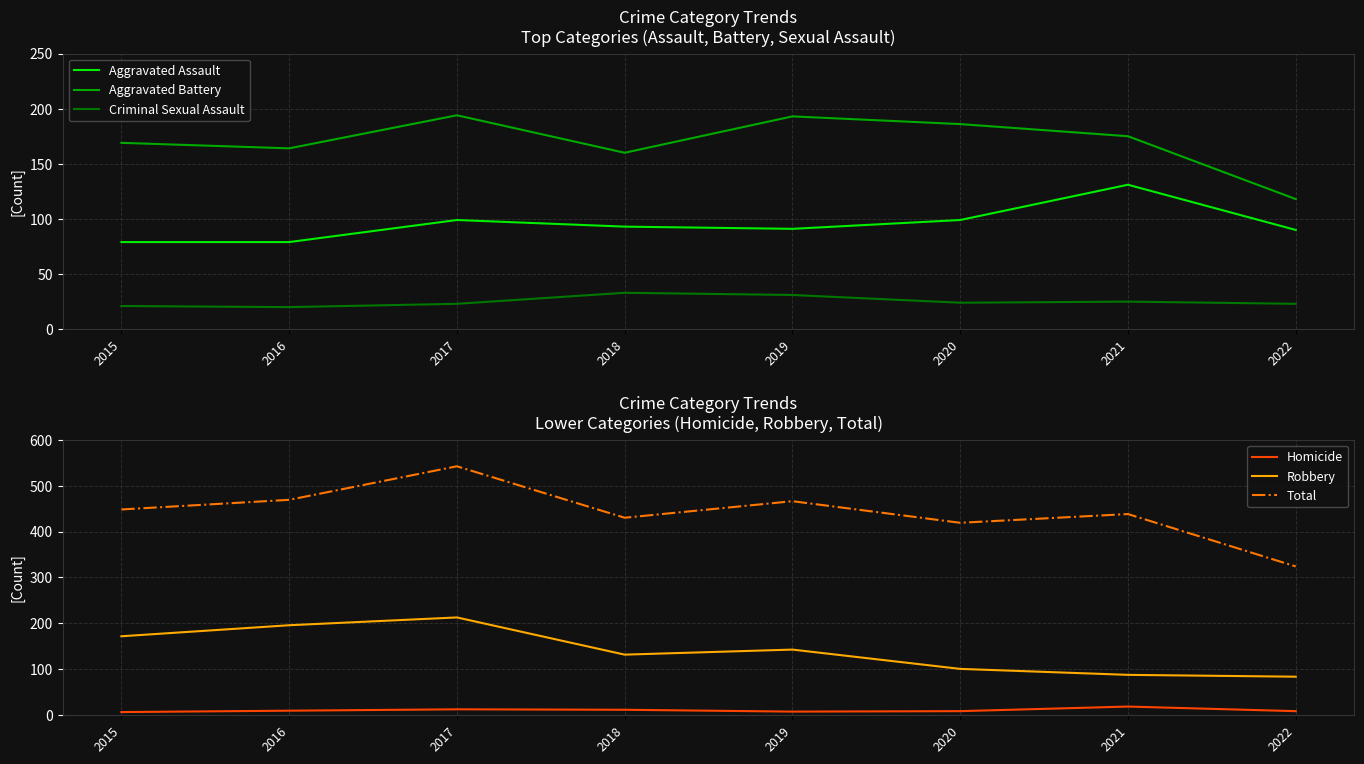

The Aggravated Assault series shows 25 at 2019. True or false?

False